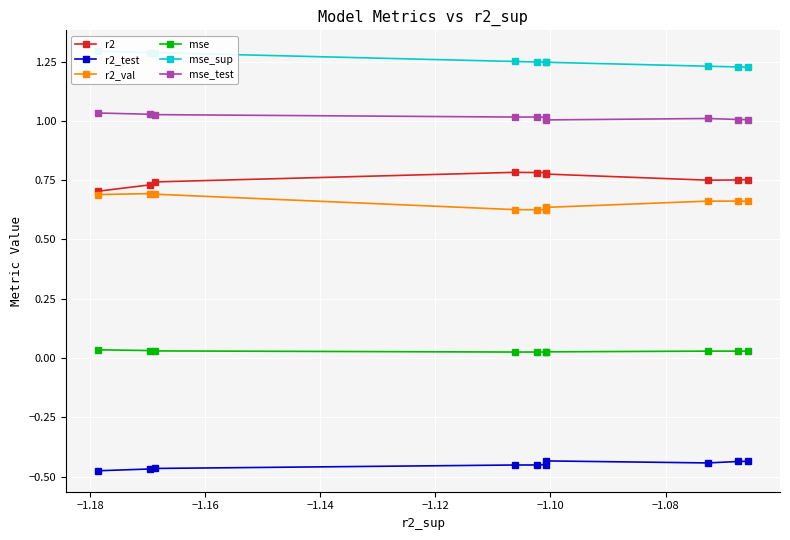

True or false: mse_test and r2_test intersect in this chart.

False